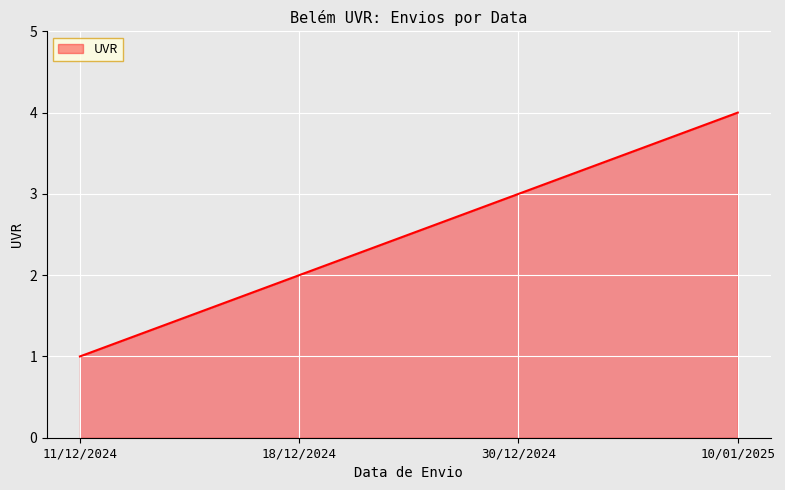

How many lines are shown in the chart?

1